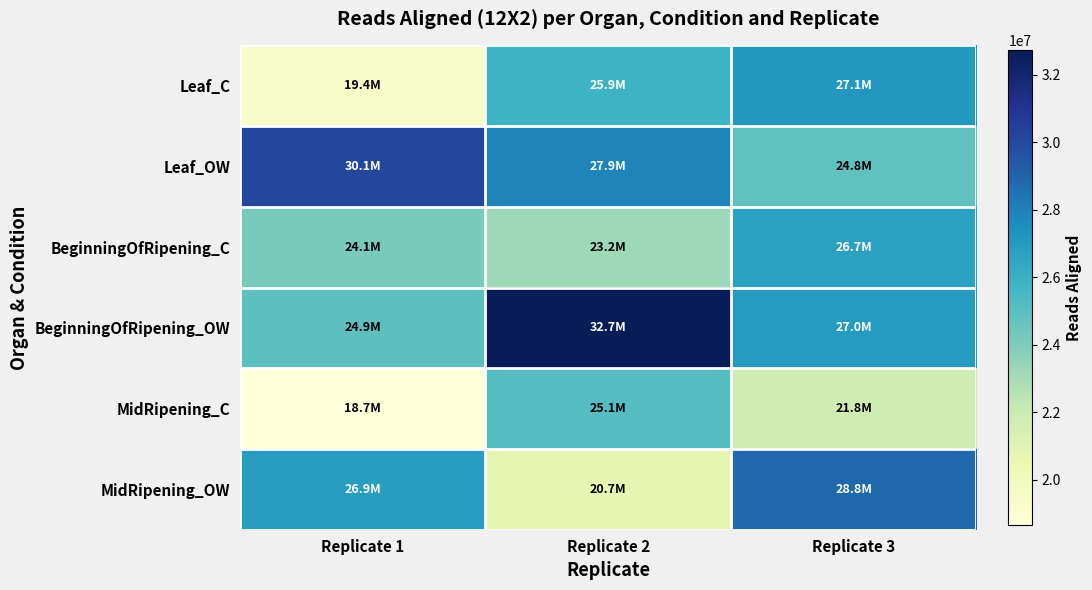

Between Replicate 1 and Replicate 2, which series saw the biggest shift?

BeginningOfRipening_OW